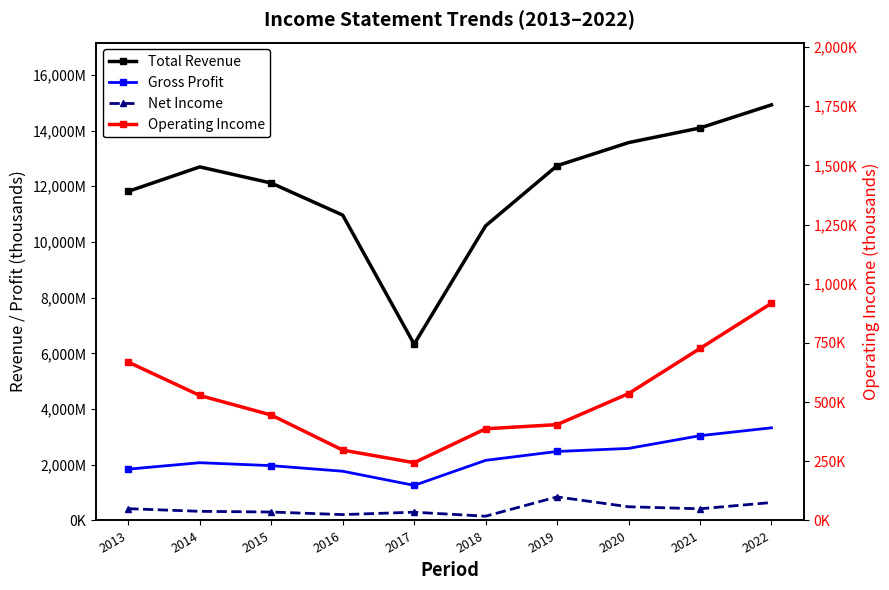

Is the value of Gross Profit at 2013 greater than the value of Total Revenue at 2021?

No